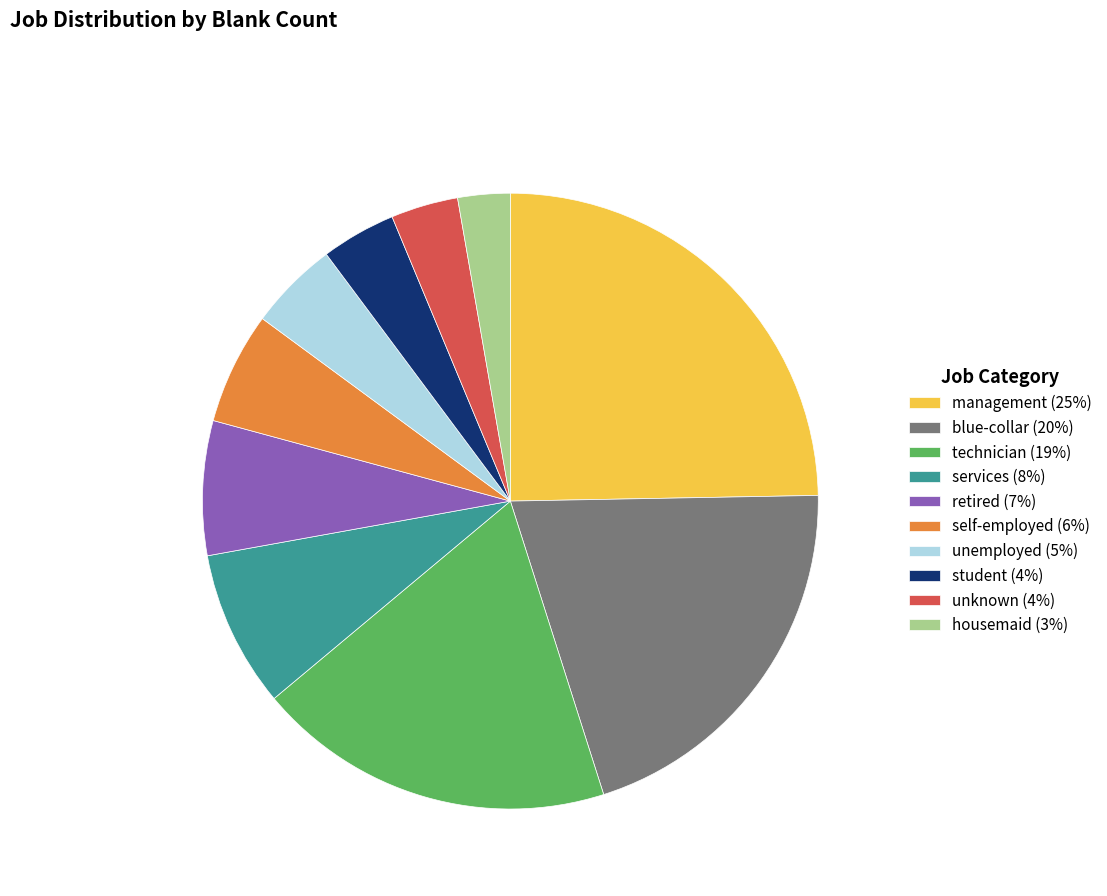

Approximately how many times larger is the value at technician (19%) compared to unknown (4%)?

5.3